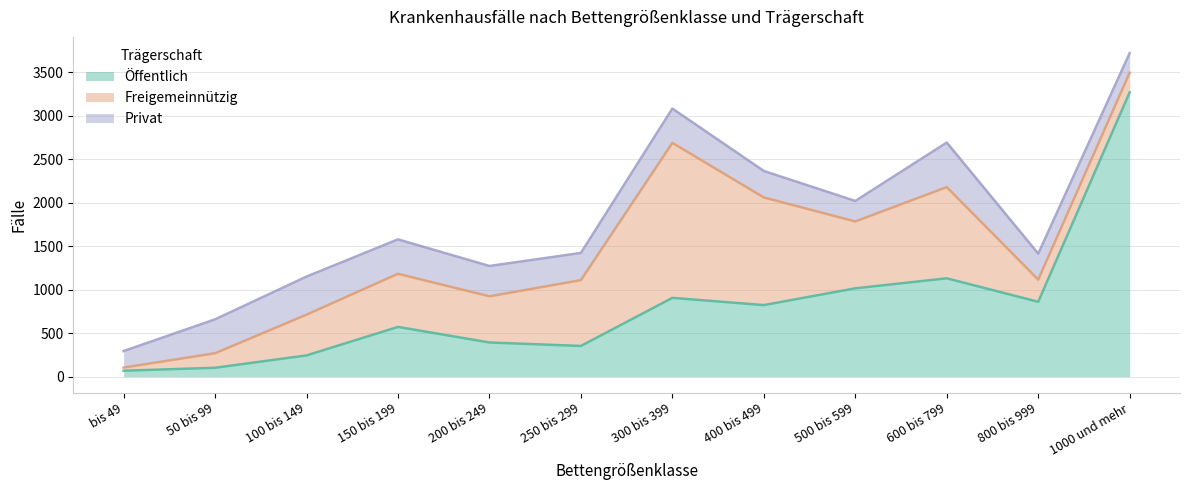

Which series has the widest spread of values?

Öffentlich